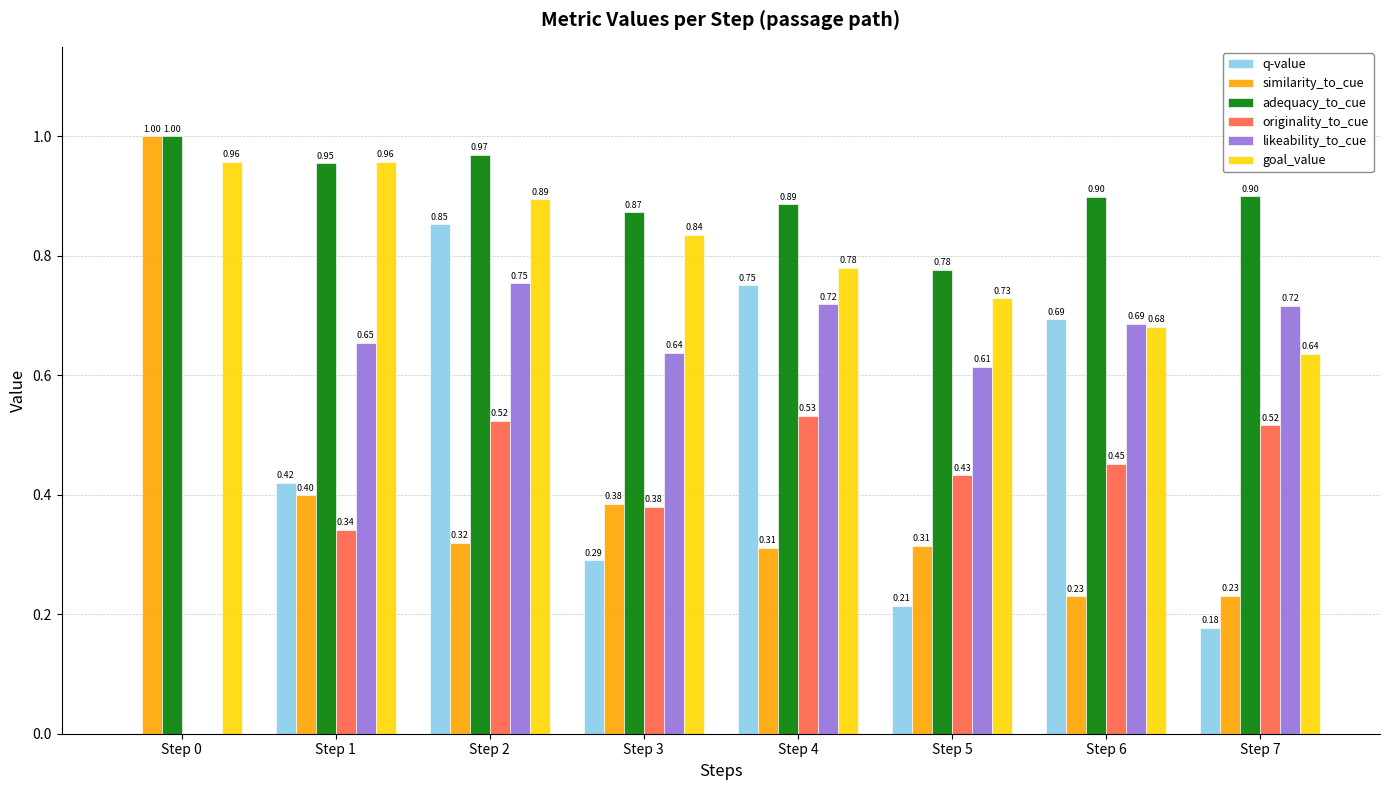

At which category is the sum across all series the highest?

Step 2